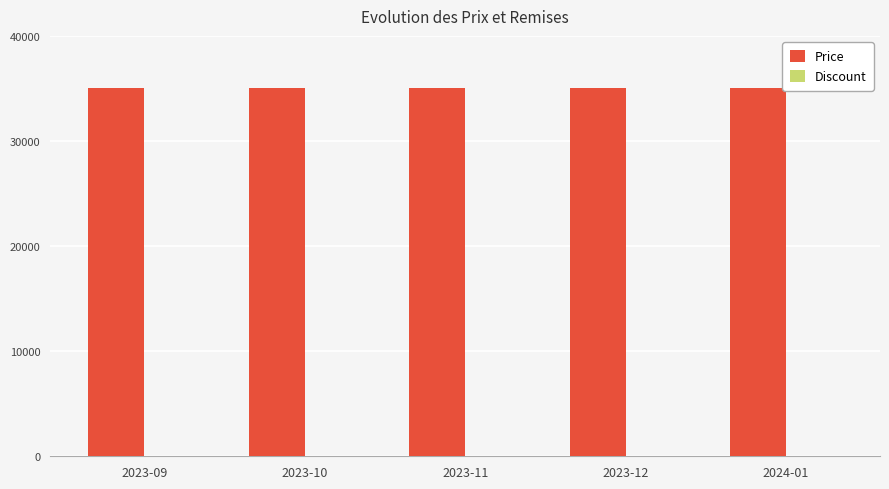

What is the sum of the Price values at 2023-10 and 2023-09?

70000